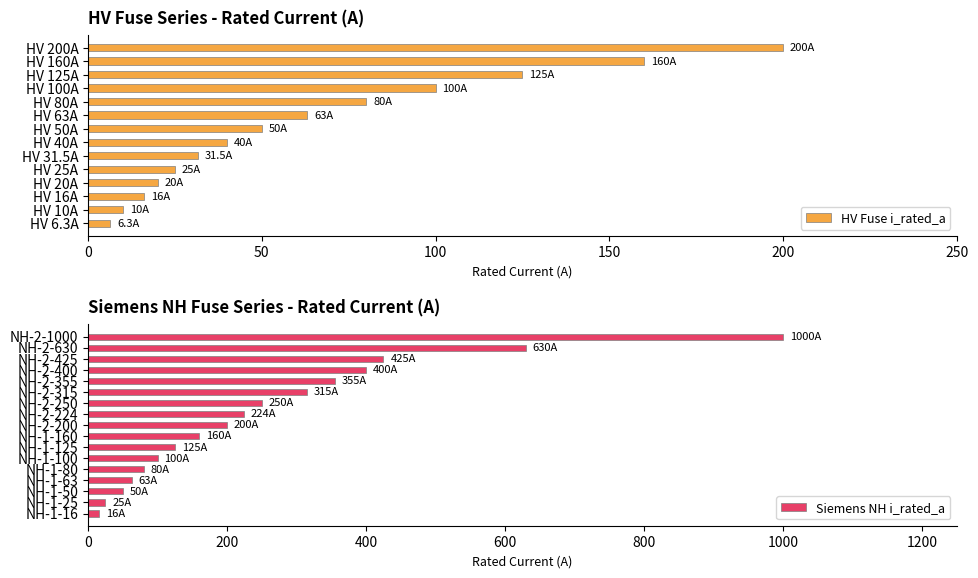

At which label does the data first exceed 50?

HV 63A